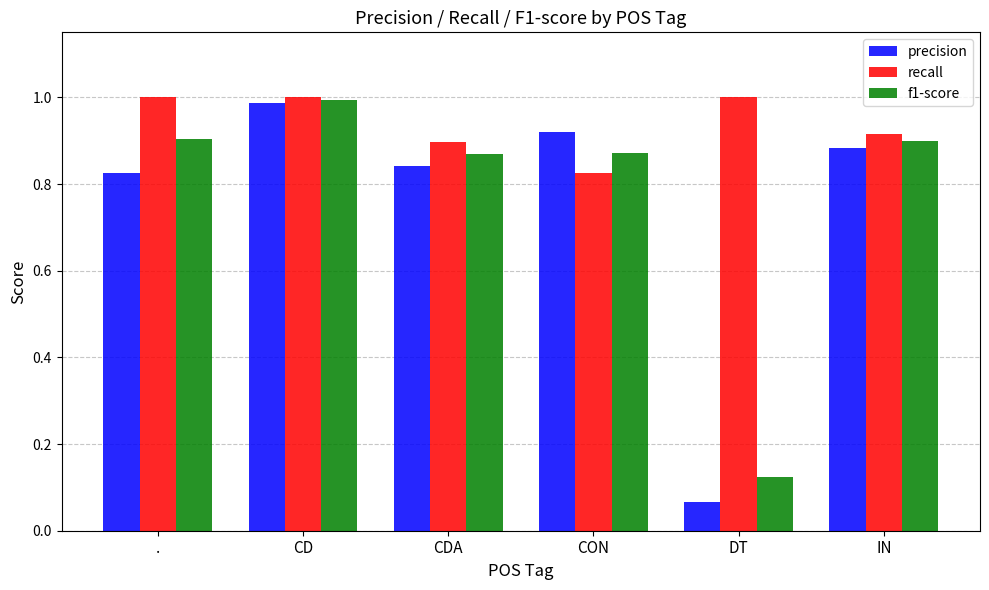

What is the sum of all f1-score values?

4.7